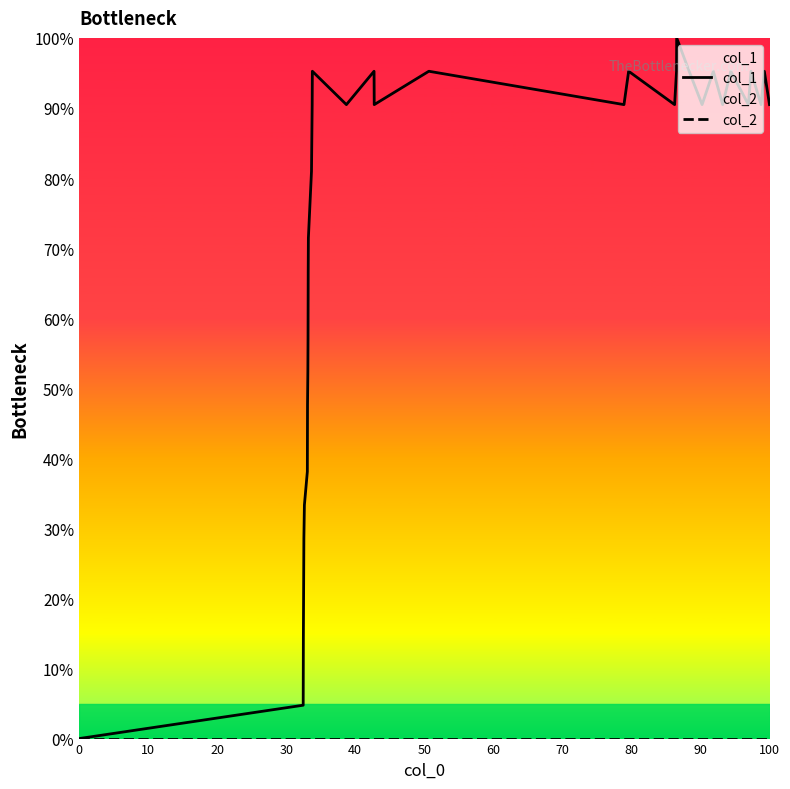

Which series has the largest total across all categories?

col_1